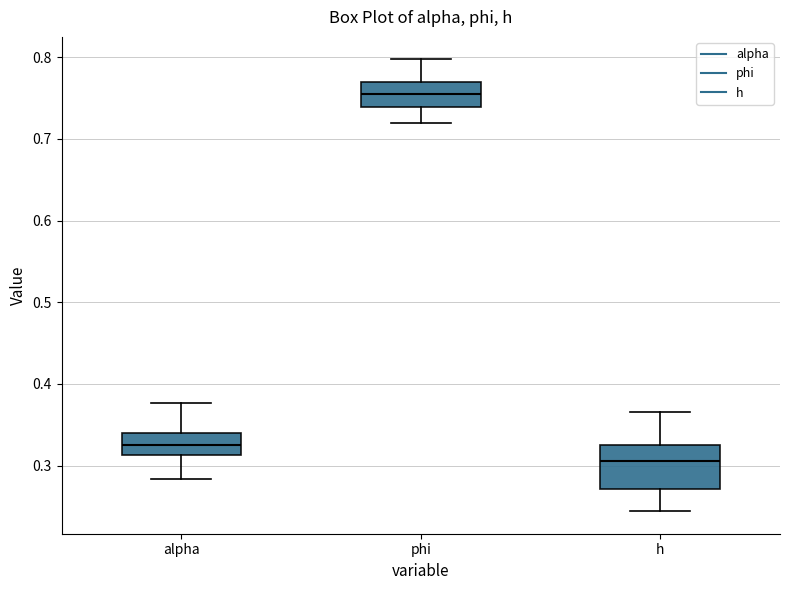

Reading left to right, transcribe this box plot: for each box, give where its median line is, the range the box spans, and where its two whiskers end, as read against the y-axis. The values are not printed on the chart, so give them approximately, as read against the axis.

alpha: median 0.32, box 0.31 to 0.34, whiskers 0.28 to 0.38
phi: median 0.76, box 0.74 to 0.77, whiskers 0.72 to 0.80
h: median 0.31, box 0.27 to 0.33, whiskers 0.24 to 0.37